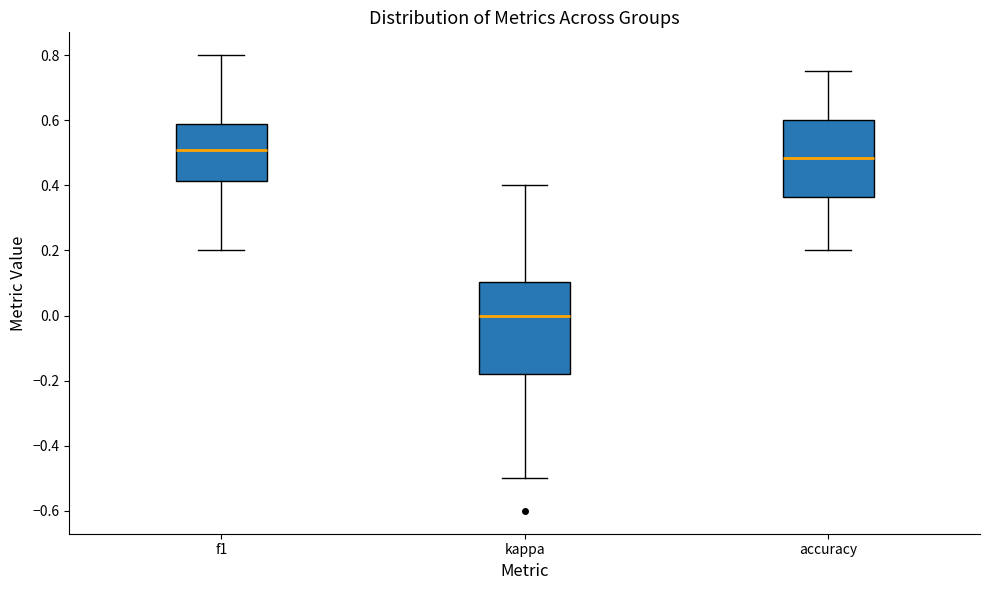

Which box's median line is the highest?

f1